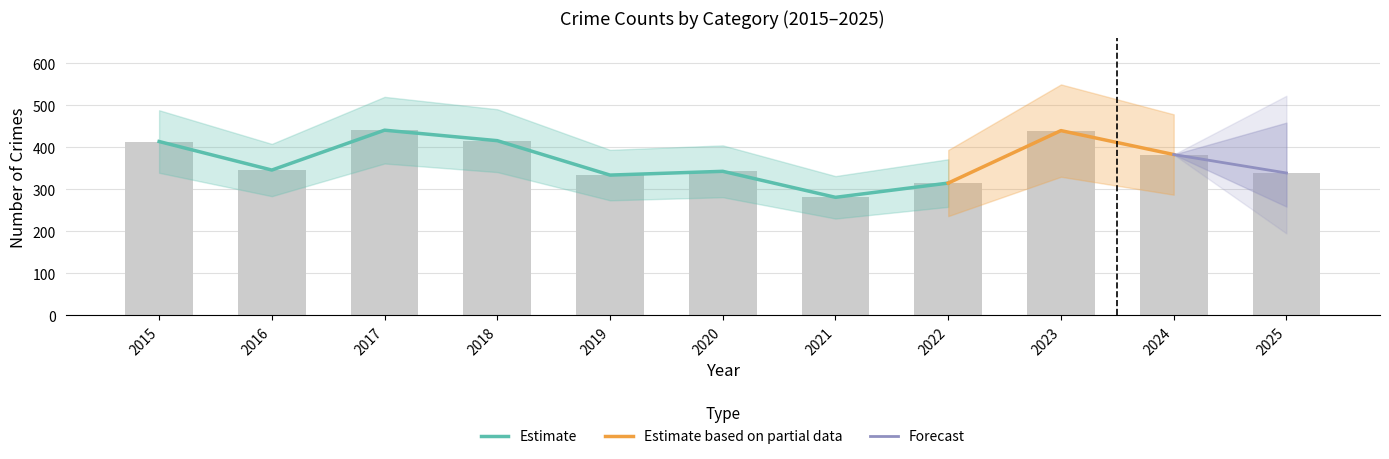

What is the total value across all series at 2020?

343